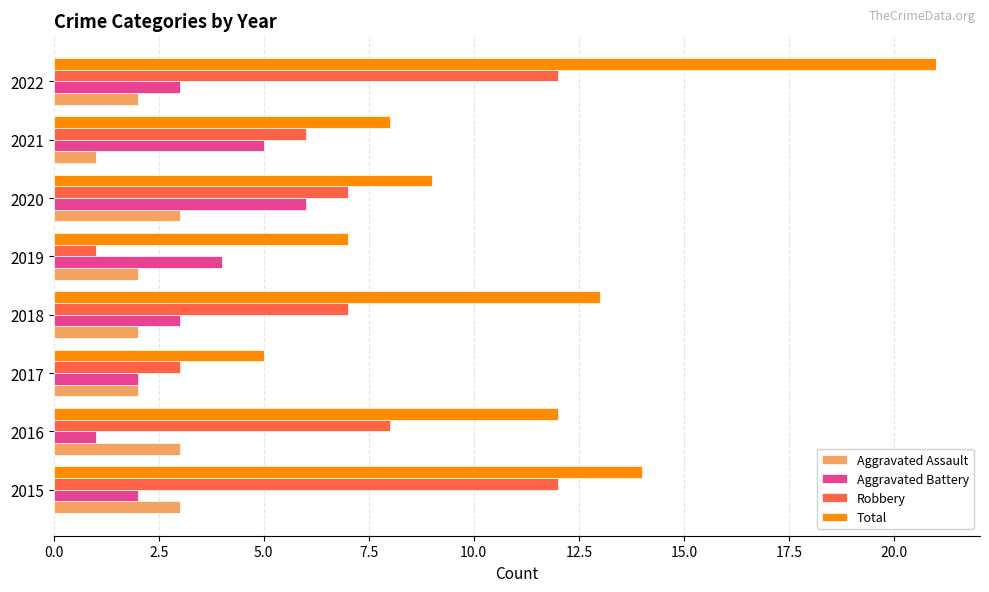

Count the Aggravated Assault values in the range 2 to 3.

7